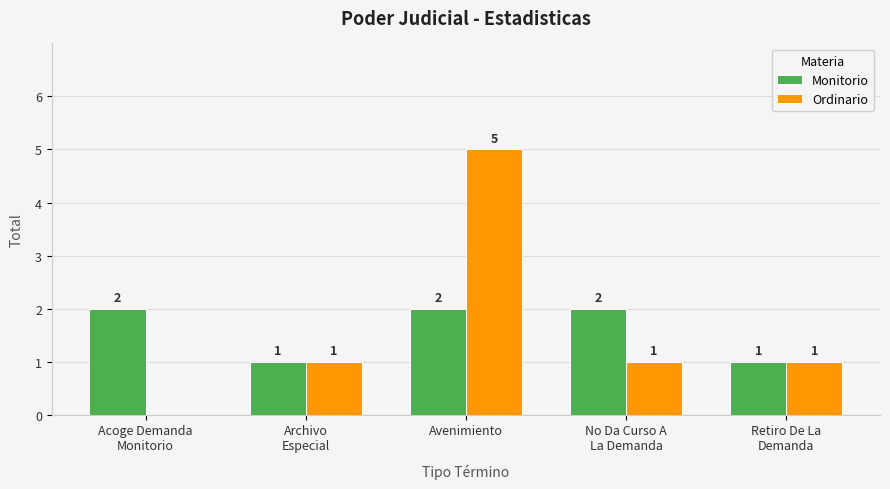

Is the value of Ordinario at Avenimiento greater than the value of Monitorio at No Da Curso A
La Demanda?

Yes